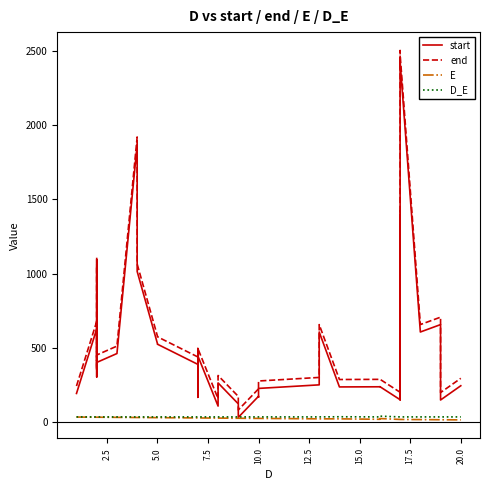

What is the difference between the second highest and minimum values in the E series?

18